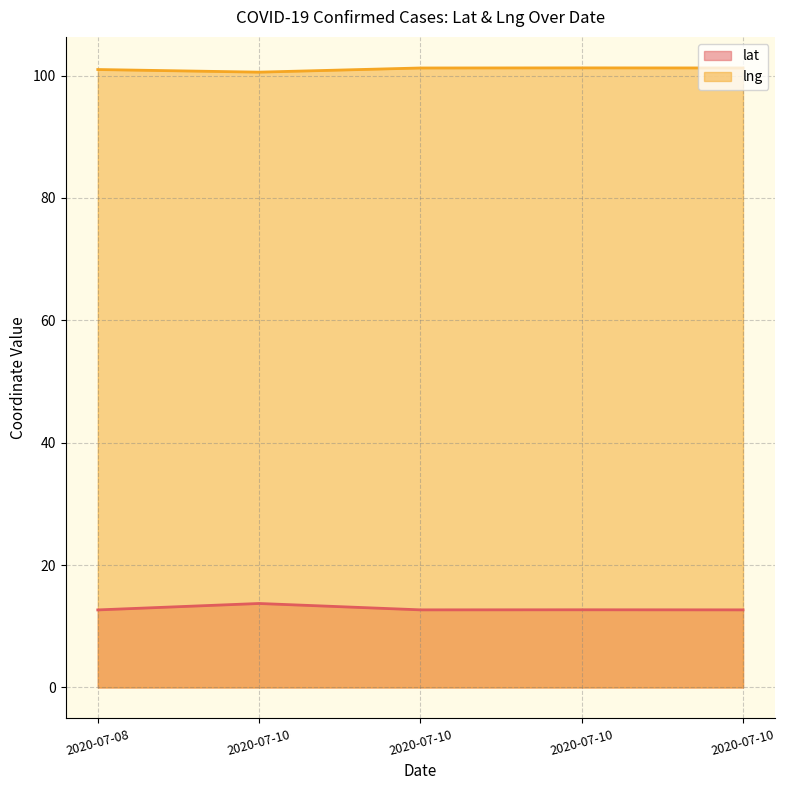

At which category does the chart reach its peak across all series?

2020-07-10